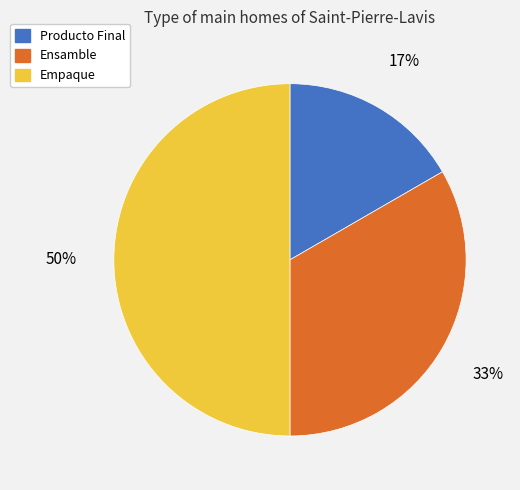

To the nearest percent, what is the average slice percentage?

33%